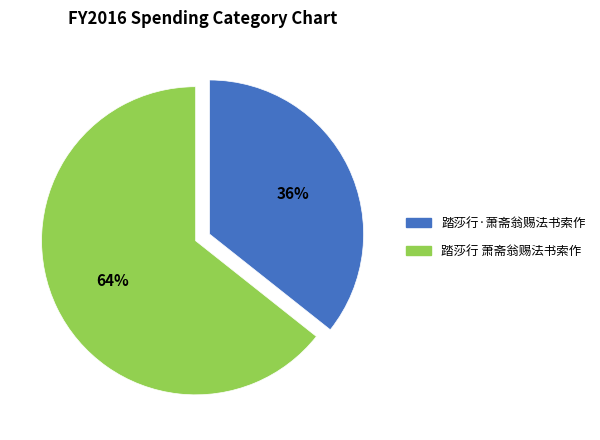

Do 踏莎行·萧斋翁赐法书索作 and 踏莎行 萧斋翁赐法书索作 together represent more than half of the pie?

Yes